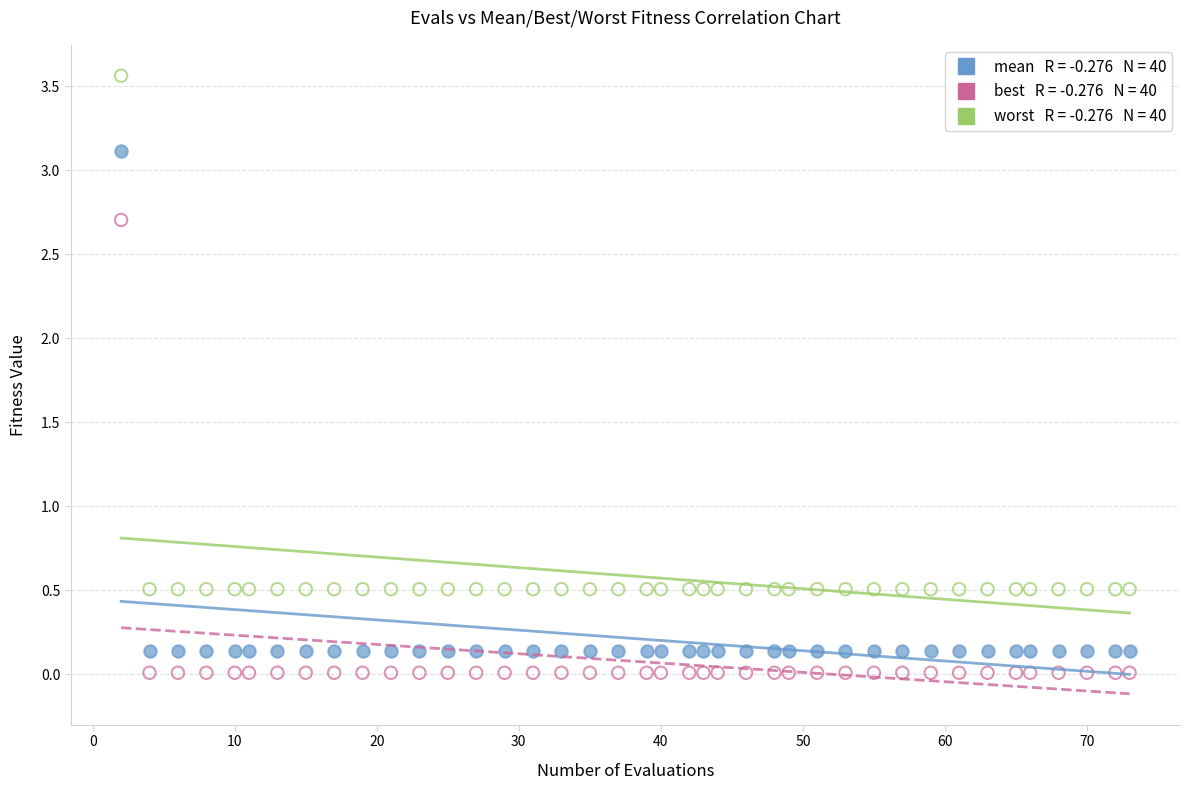

Across all data points, what is the range of Y values (max minus min)?

3.6